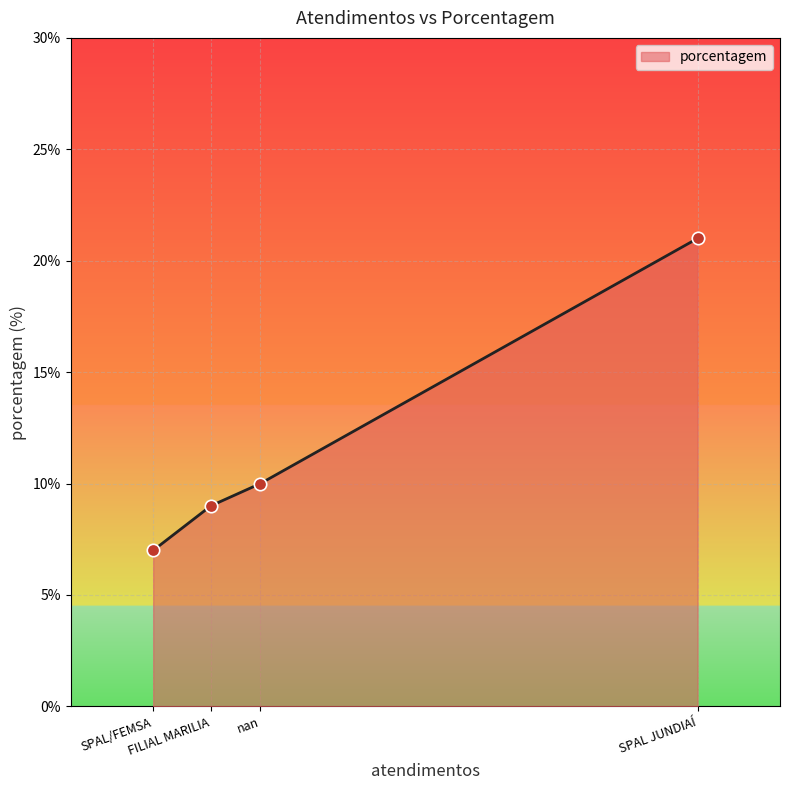

What is the sum of all values?

47